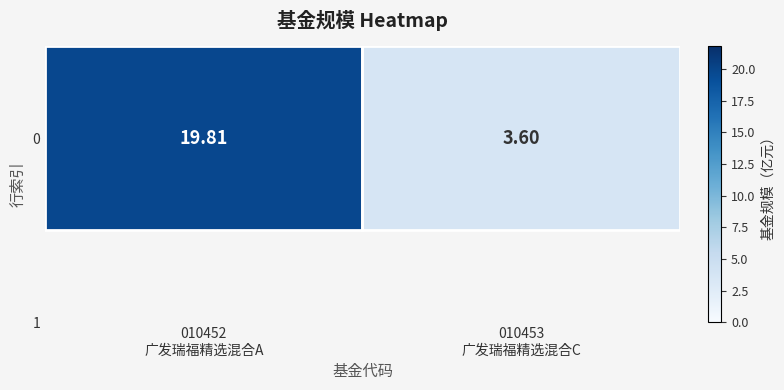

Reading left to right, transcribe all the data shown in this chart.

010452
广发瑞福精选混合A=19.8	010453
广发瑞福精选混合C=3.6